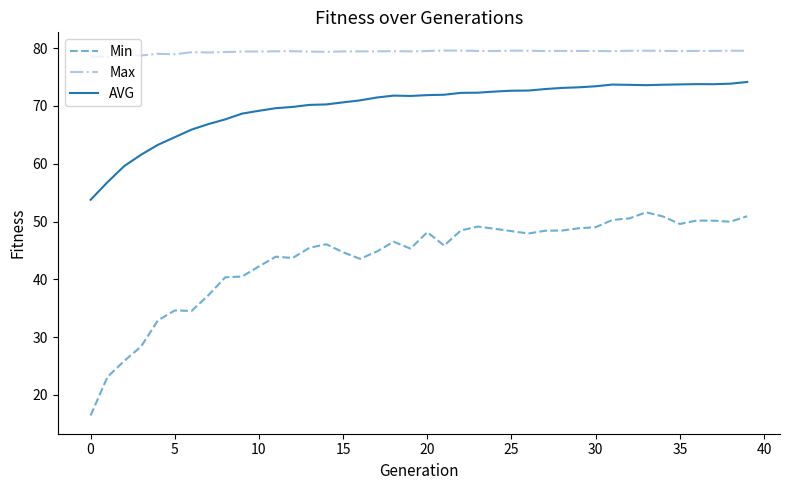

Which series has the largest total across all categories?

Max